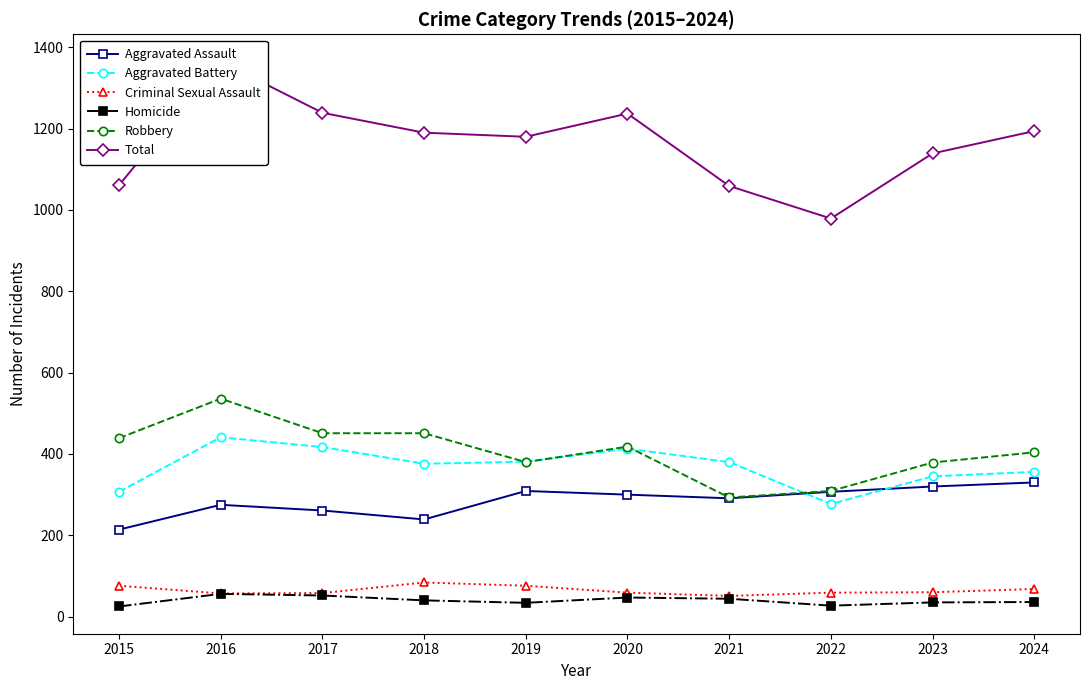

Which series has the largest range (max minus min)?

Total